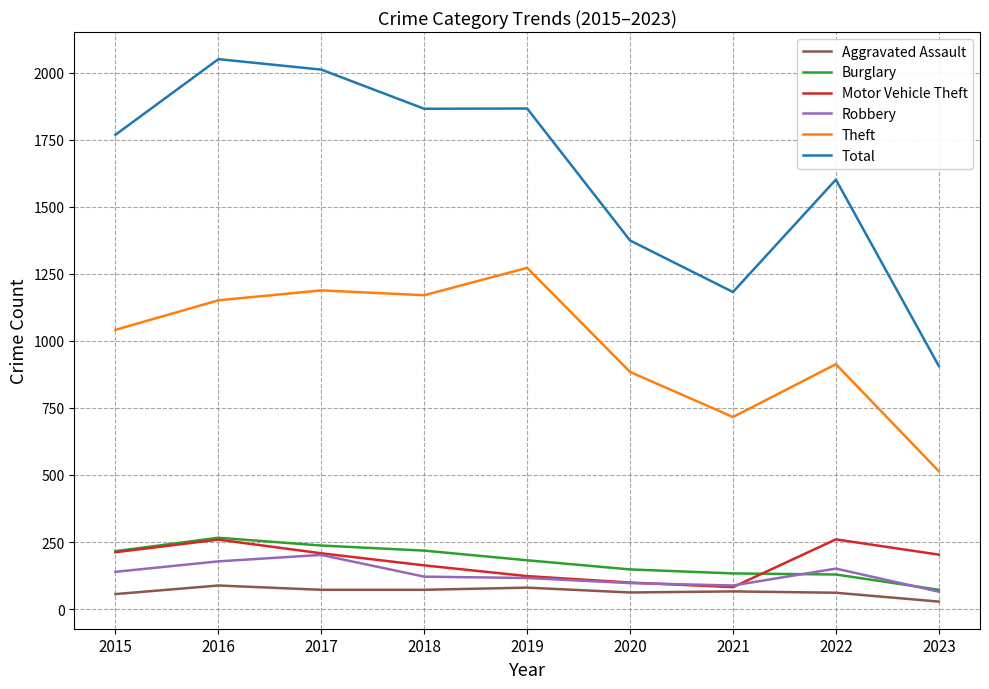

The Burglary series shows 270 at 2019. True or false?

False